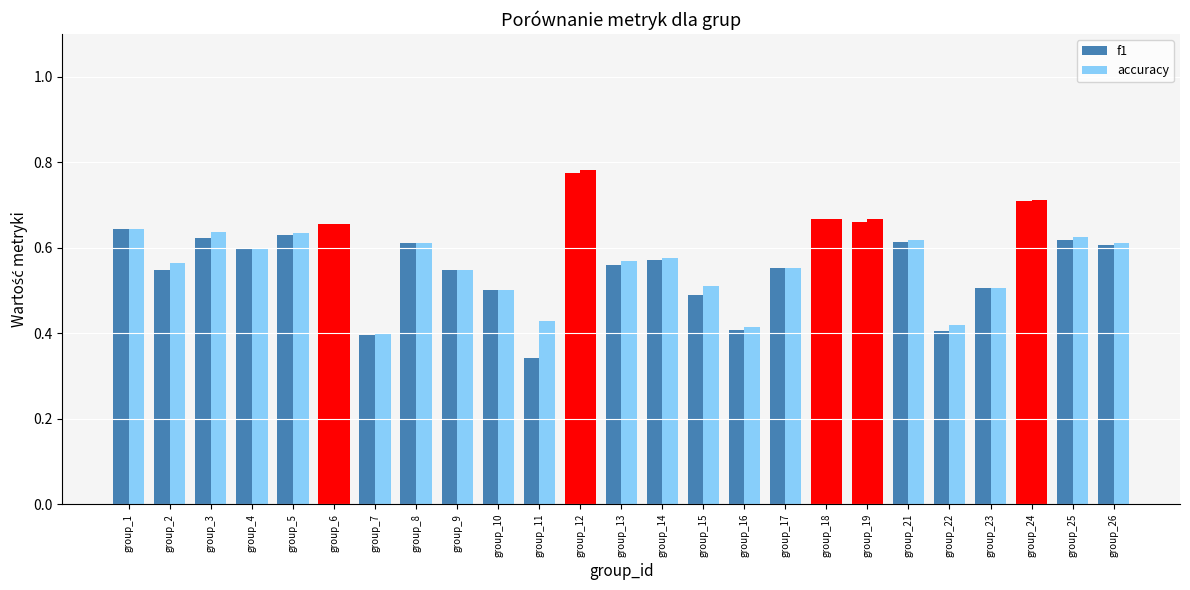

Count the accuracy values in the range 0 to 1.

25